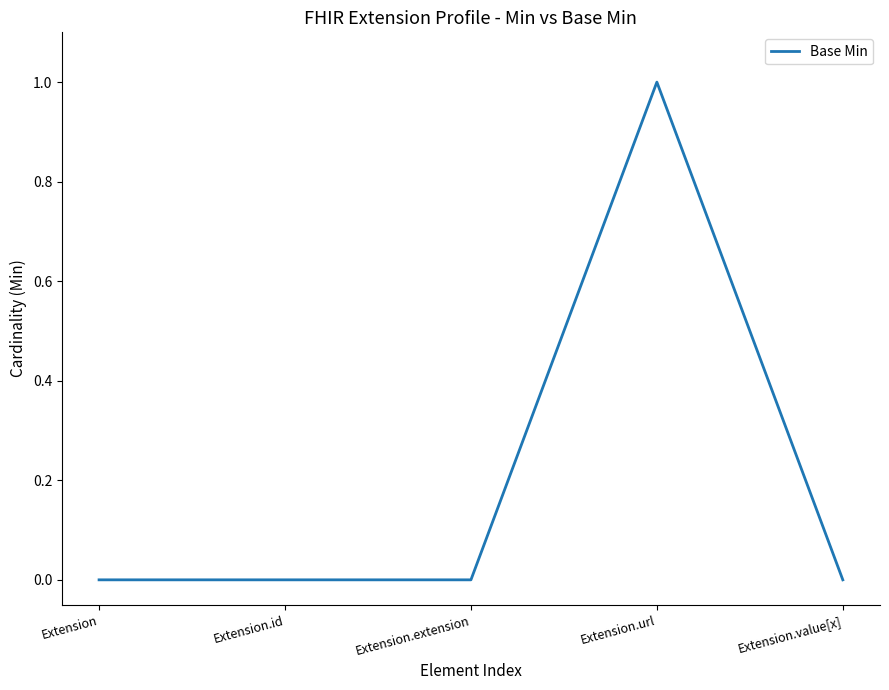

What position from the right is Extension.extension?

3